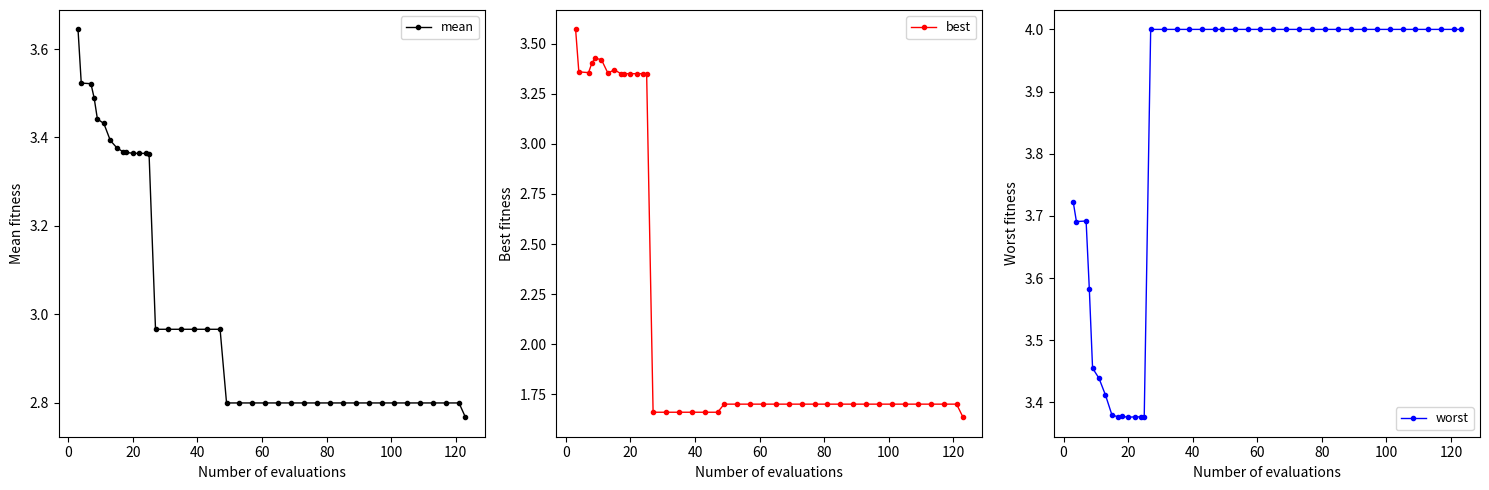

Reading left to right, extract all data points from this chart.

mean: 3.6	3.5	3.5	3.5	3.4	3.4	3.4	3.4	3.4	3.4	3.4	3.4	3.4	3.4	3.0	3.0	3.0	3.0	3.0	3.0	2.8	2.8	2.8	2.8	2.8	2.8	2.8	2.8	2.8	2.8	2.8	2.8	2.8	2.8	2.8	2.8	2.8	2.8	2.8	2.8
best: 3.6	3.4	3.4	3.4	3.4	3.4	3.4	3.4	3.4	3.4	3.3	3.3	3.3	3.3	1.7	1.7	1.7	1.7	1.7	1.7	1.7	1.7	1.7	1.7	1.7	1.7	1.7	1.7	1.7	1.7	1.7	1.7	1.7	1.7	1.7	1.7	1.7	1.7	1.7	1.6
worst: 3.7	3.7	3.7	3.6	3.5	3.4	3.4	3.4	3.4	3.4	3.4	3.4	3.4	3.4	4.0	4.0	4.0	4.0	4.0	4.0	4.0	4.0	4.0	4.0	4.0	4.0	4.0	4.0	4.0	4.0	4.0	4.0	4.0	4.0	4.0	4.0	4.0	4.0	4.0	4.0